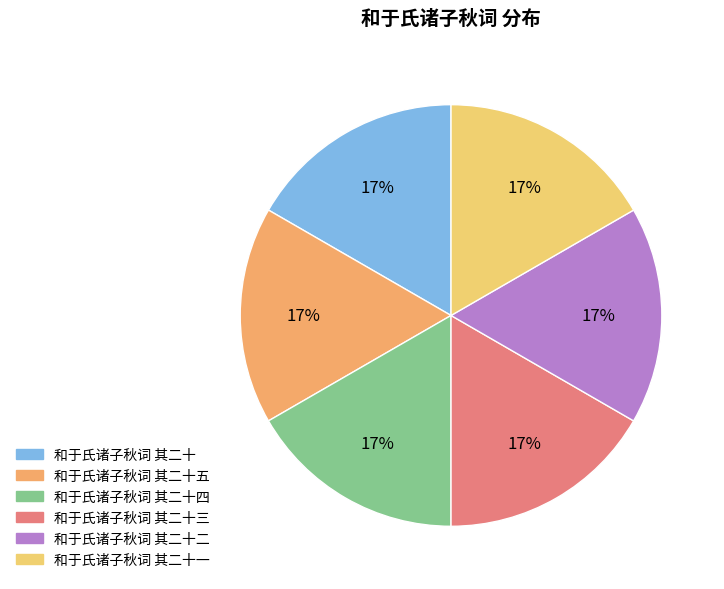

Count the number of slices in the pie.

6